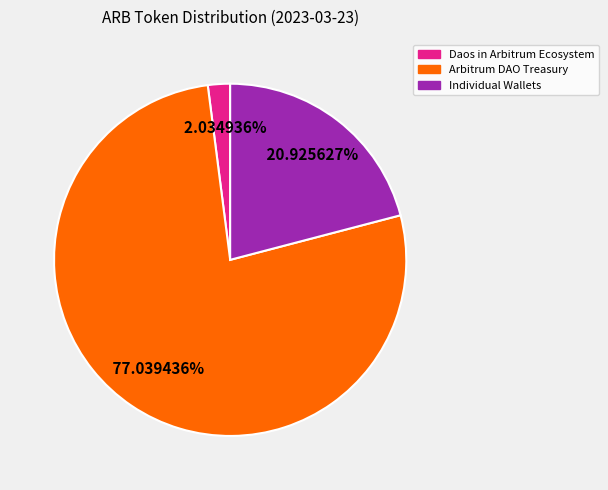

Does any single category account for the majority?

Yes